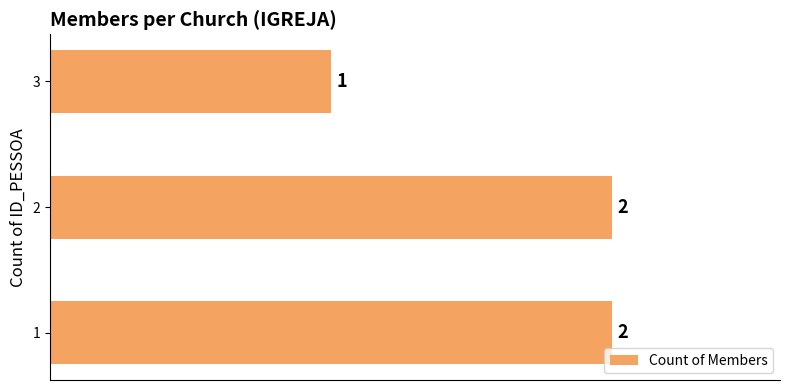

The value at 1 is 4. True or false?

False